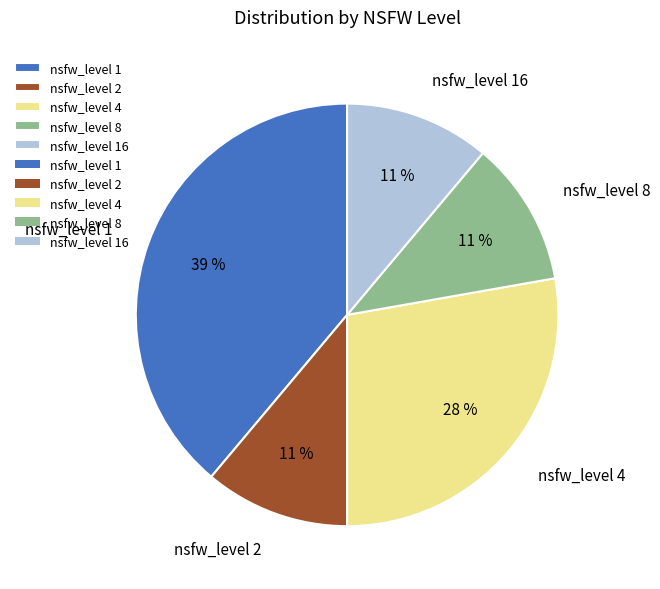

The nsfw_level 8 slice represents 3% of the pie. True or false?

False